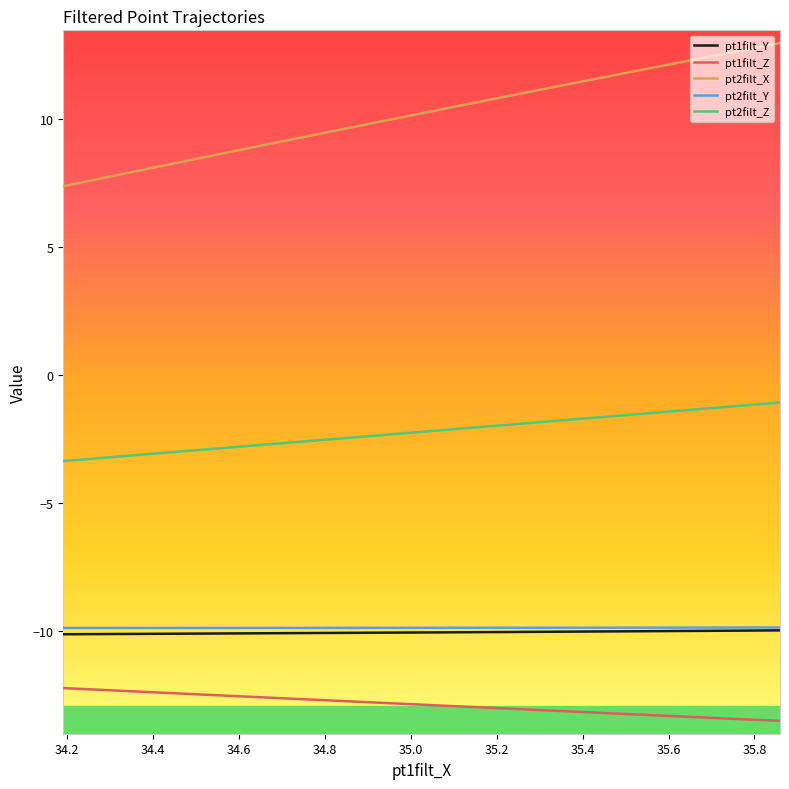

Which series has the largest total across all categories?

pt2filt_X